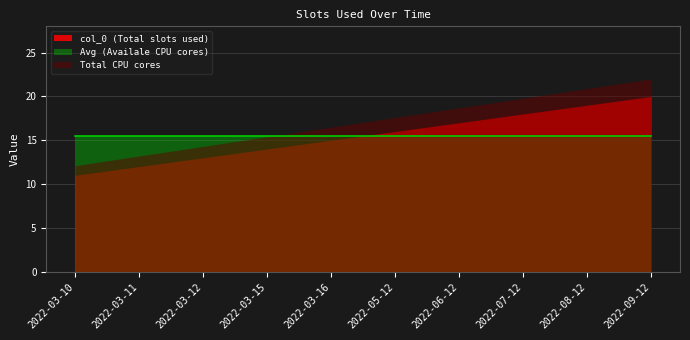

Where does the data first go above 16?

2022-06-12